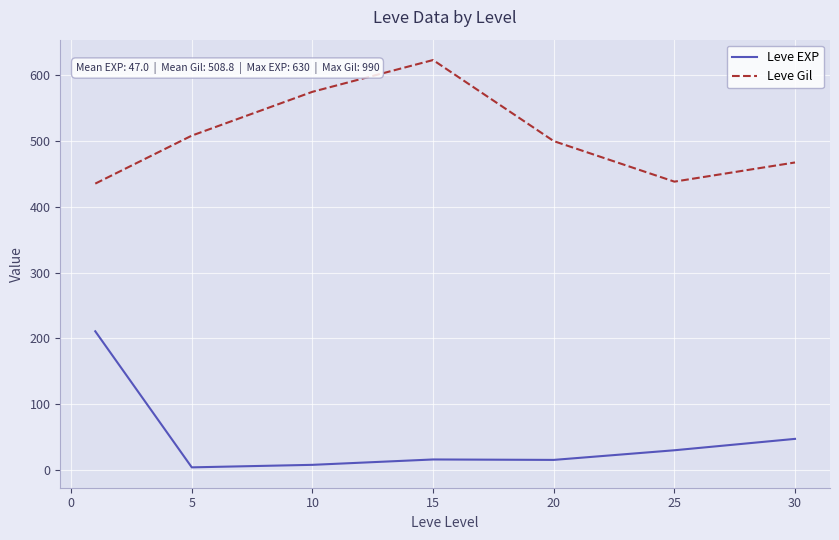

True or false: Leve EXP and Leve Gil intersect in this chart.

False